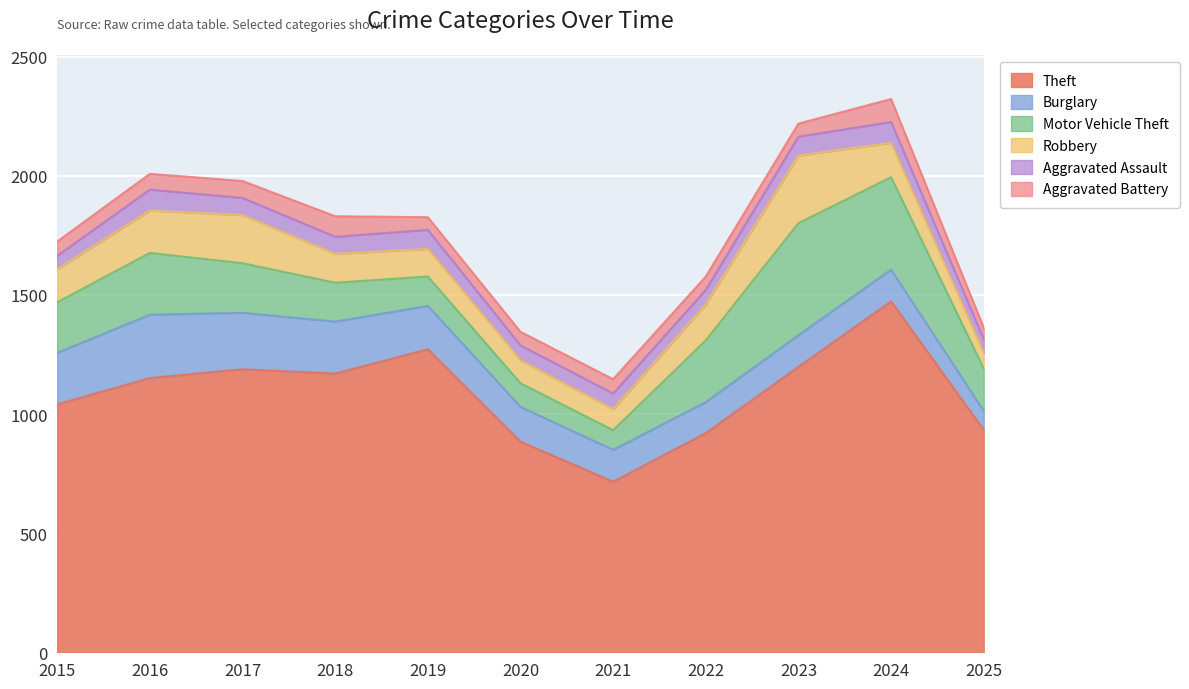

Reading left to right, list all the values displayed in this chart.

Theft: 2015=1041	2016=1151	2017=1188	2018=1170	2019=1272	2020=884	2021=716	2022=920	2023=1198	2024=1473	2025=933
Burglary: 2015=216	2016=266	2017=237	2018=218	2019=182	2020=146	2021=134	2022=130	2023=133	2024=133	2025=80
Motor Vehicle Theft: 2015=212	2016=259	2017=208	2018=163	2019=123	2020=99	2021=82	2022=259	2023=470	2024=388	2025=178
Robbery: 2015=139	2016=178	2017=202	2018=121	2019=116	2020=97	2021=88	2022=151	2023=284	2024=144	2025=65
Aggravated Assault: 2015=56	2016=88	2017=72	2018=72	2019=80	2020=62	2021=66	2022=61	2023=79	2024=88	2025=58
Aggravated Battery: 2015=60	2016=66	2017=71	2018=86	2019=53	2020=57	2021=60	2022=56	2023=55	2024=96	2025=48